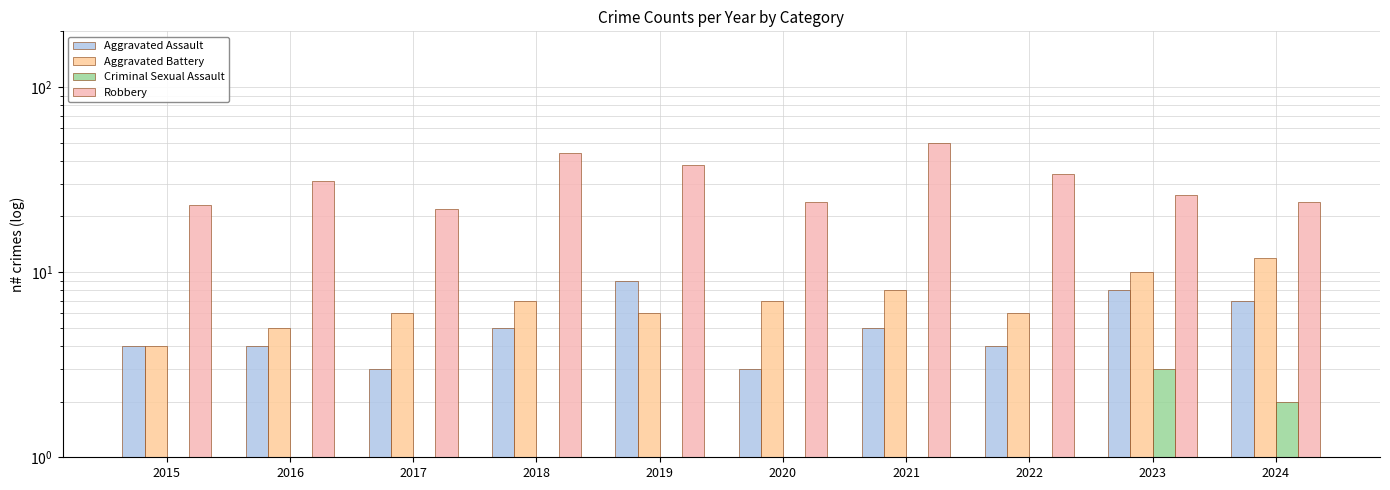

What is the value of the Aggravated Assault bar at the 4th from the left?

5.0